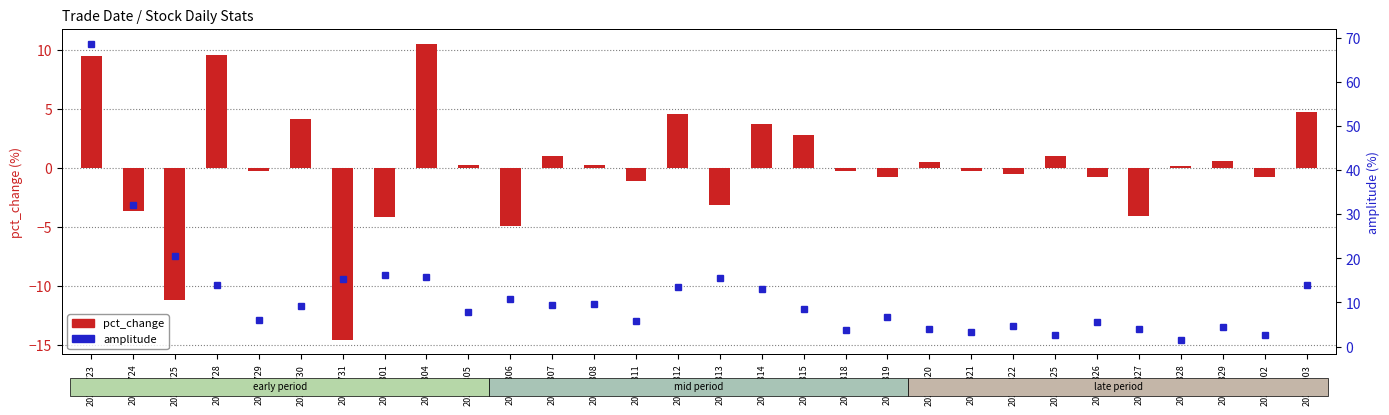

What are all the series names shown in the legend?

pct_change, amplitude